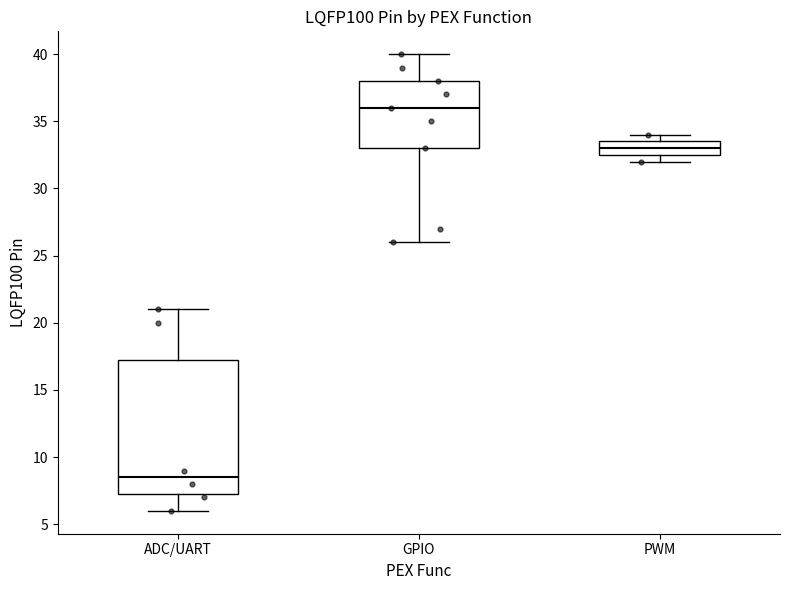

Reading left to right, read every box against the y-axis: the position of its median line, the range the box covers, and the ends of its whiskers. The values are not printed on the chart, so give them approximately, as read against the axis.

ADC/UART: median 8.5, box 7.5 to 17.5, whiskers 6.0 to 21.0
GPIO: median 36.0, box 33.0 to 38.0, whiskers 26.0 to 40.0
PWM: median 33.0, box 32.5 to 33.5, whiskers 32.0 to 34.0